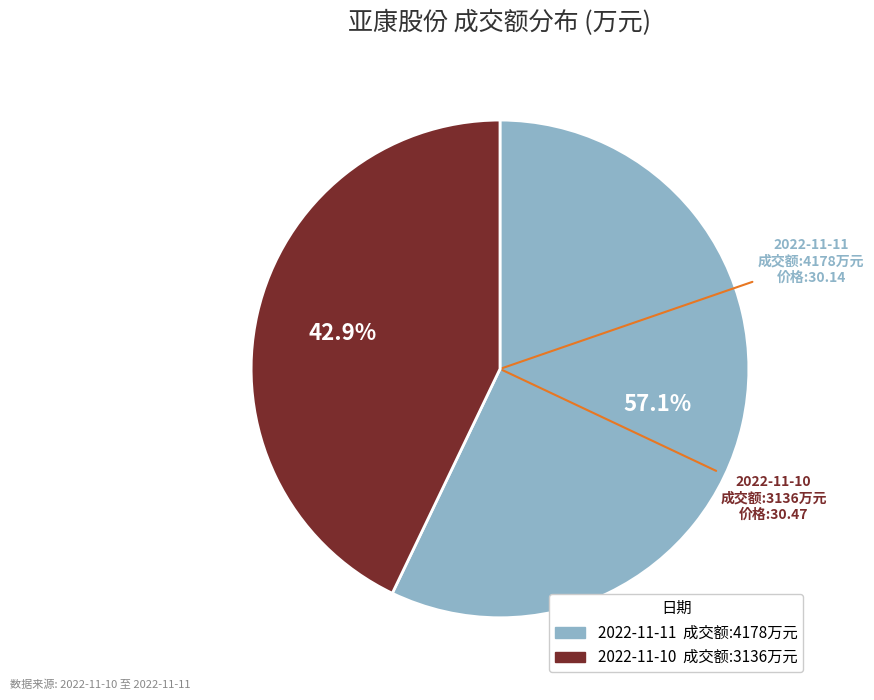

What is the smallest slice in the pie chart?

2022-11-10